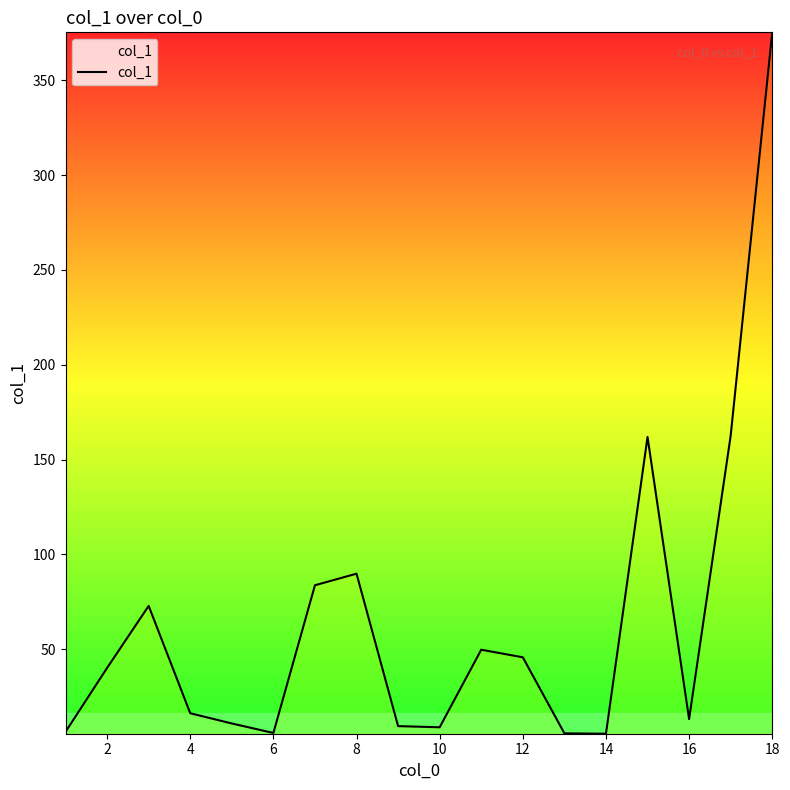

What is the greatest value displayed?

375.3